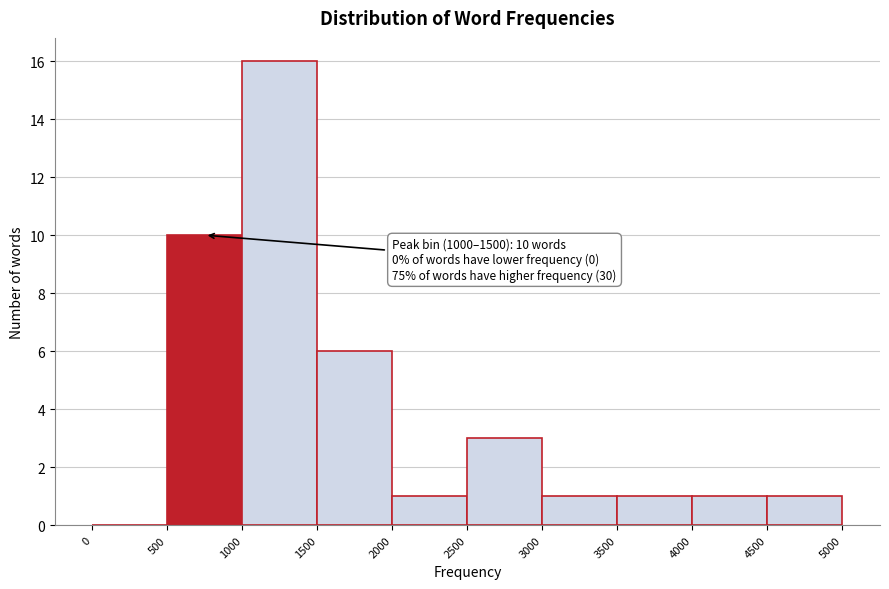

Over which range of the x-axis is the bar tallest?

1000 to 1500